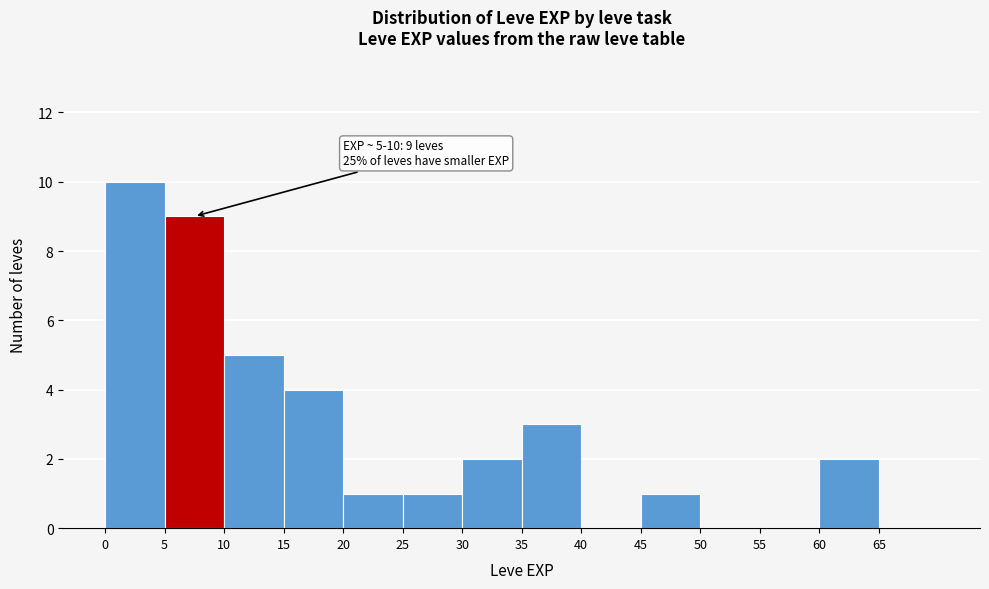

Over which range of the x-axis is the bar tallest?

0 to 5